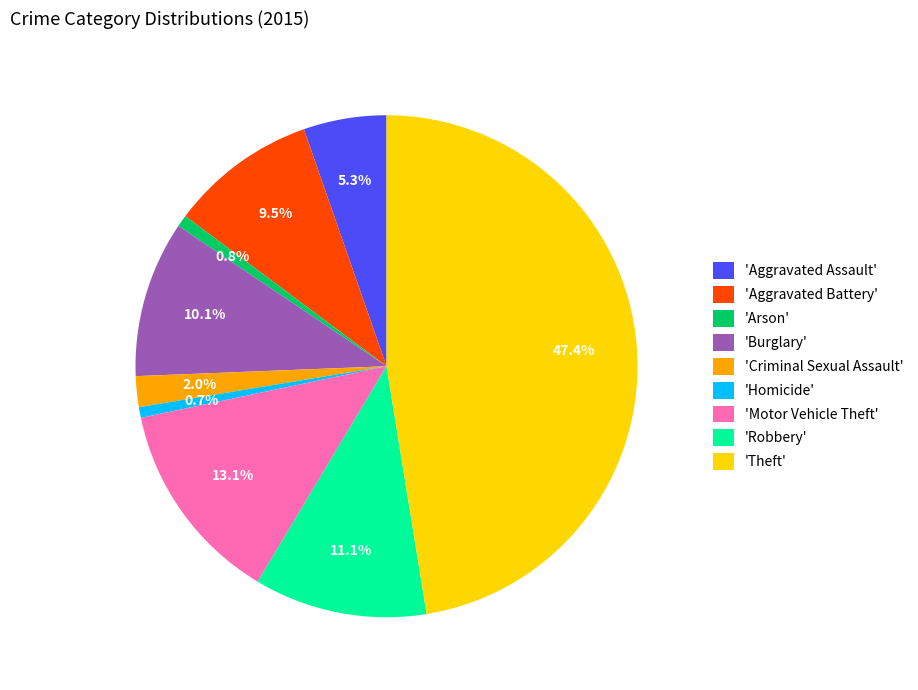

Which slice is the largest?

'Theft'